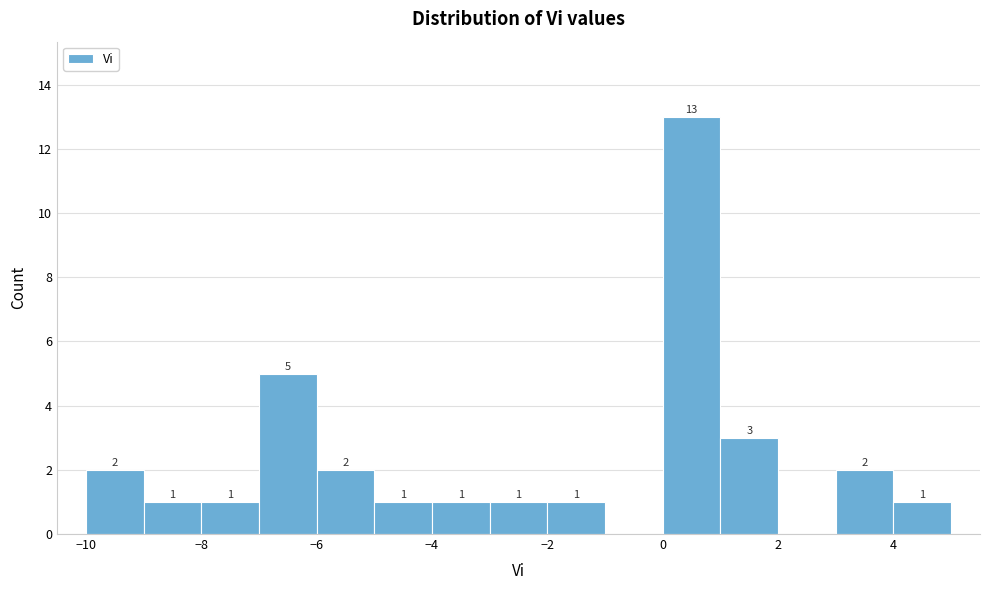

Over which range of the x-axis is the bar tallest?

0 to 1